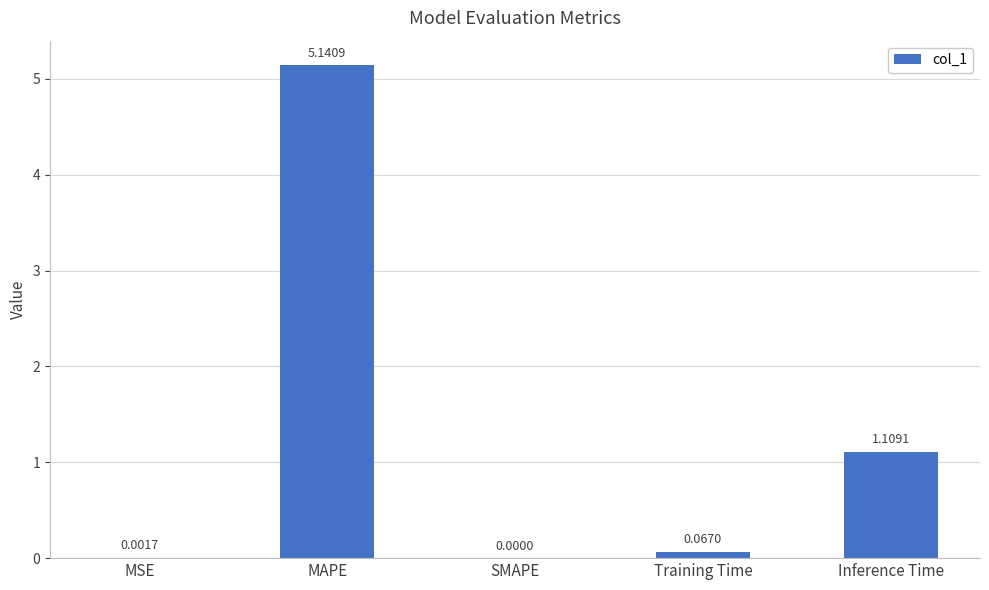

Between Training Time and SMAPE, which is larger?

Training Time